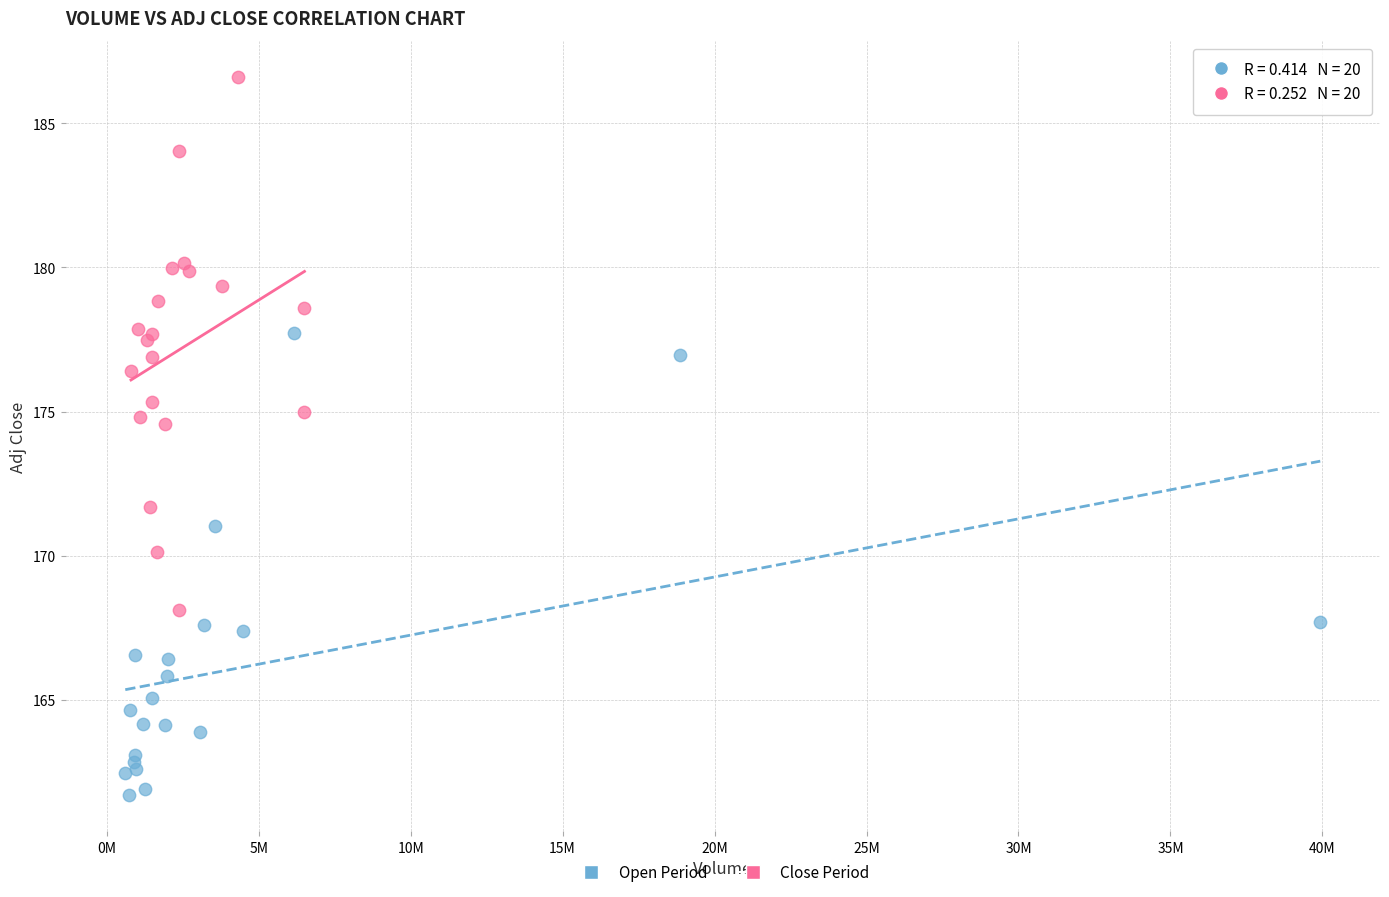

Which series has the largest Y range (max minus min)?

Close Period